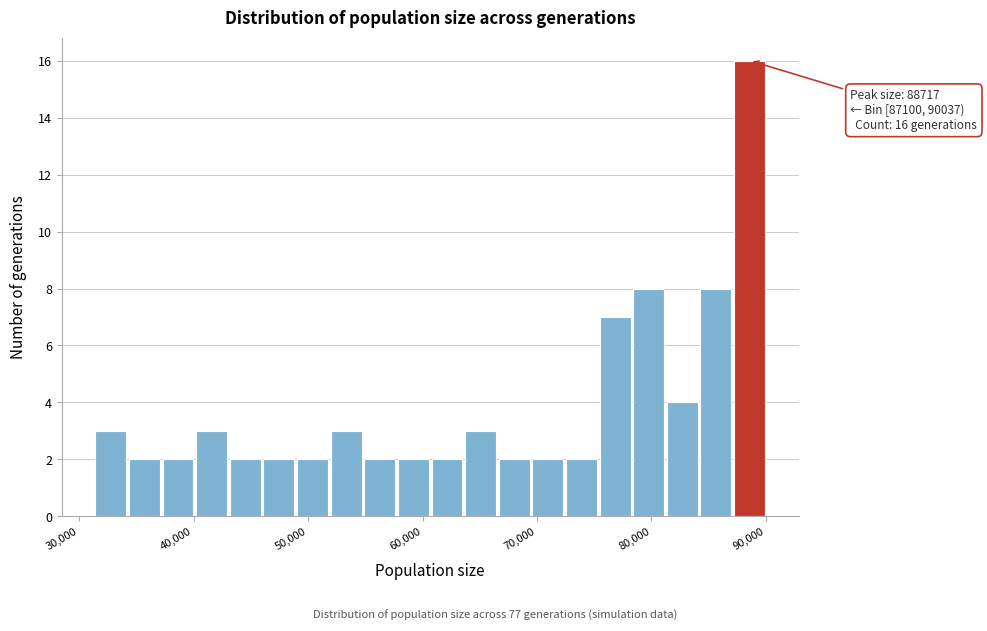

Around what value on the x-axis is the tallest bar? Give the approximate position of its centre, as read against the axis.

89000